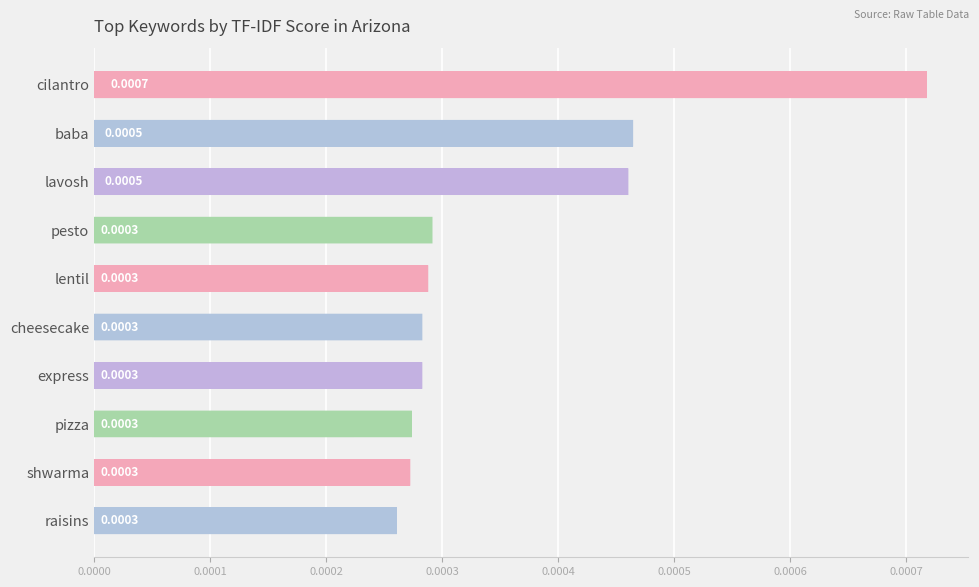

Count the number of categories in the chart.

10